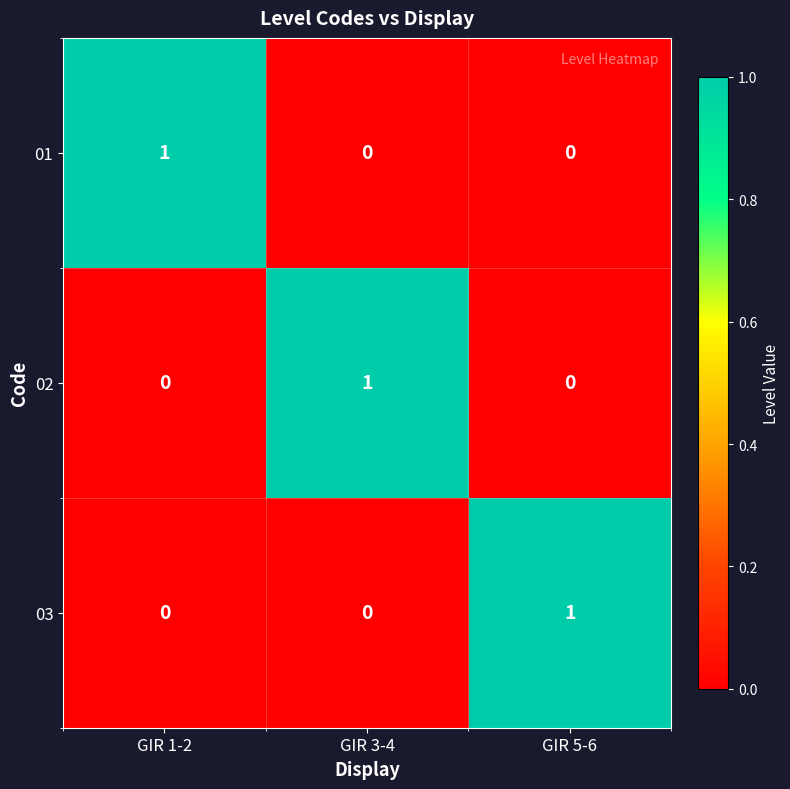

True or false: 03 has a value of 1 at GIR 3-4.

False